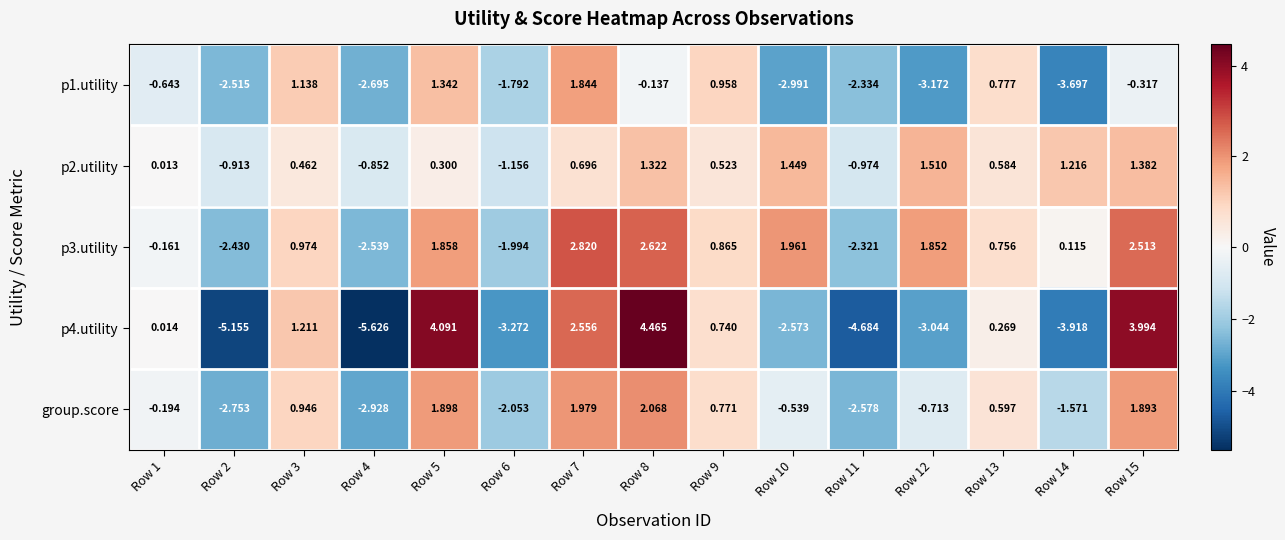

Is the value of p2.utility at Row 3 greater than the value of p1.utility at Row 6?

Yes